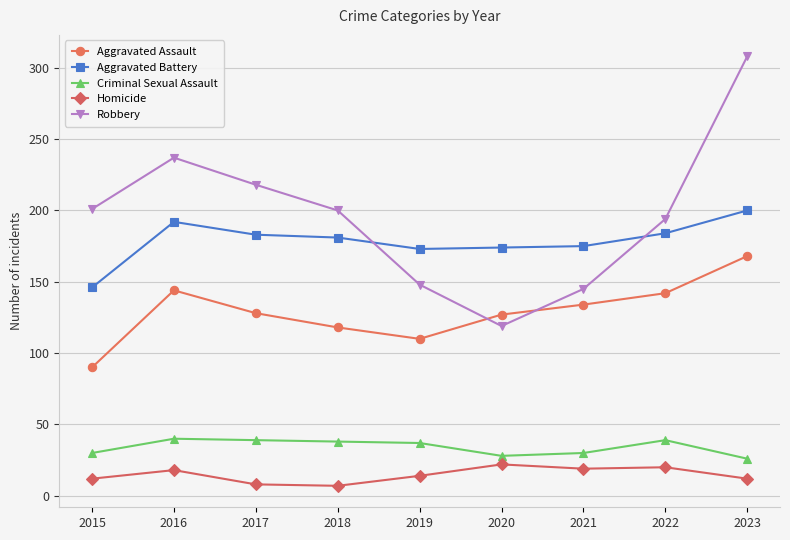

Between which two adjacent categories do Robbery and Aggravated Battery first intersect?

2018 and 2019